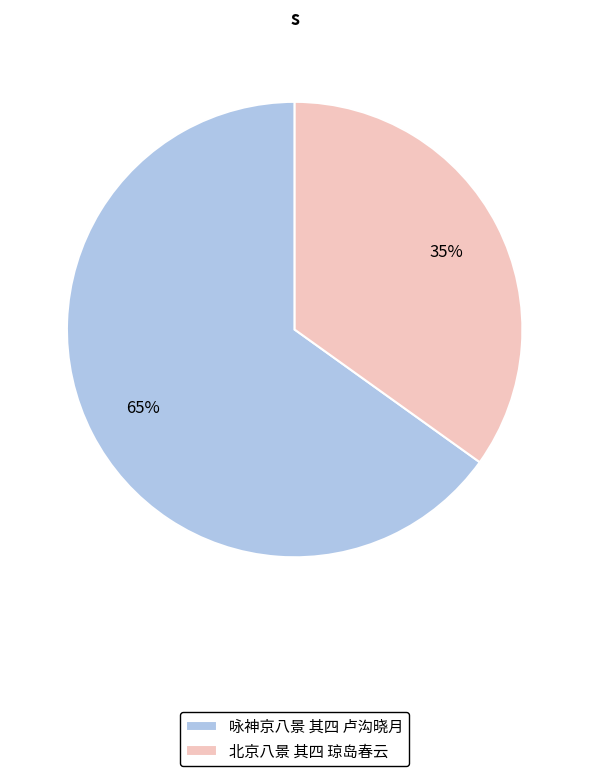

Combined, do 北京八景 其四 琼岛春云 and 咏神京八景 其四 卢沟晓月 account for over 50%?

Yes